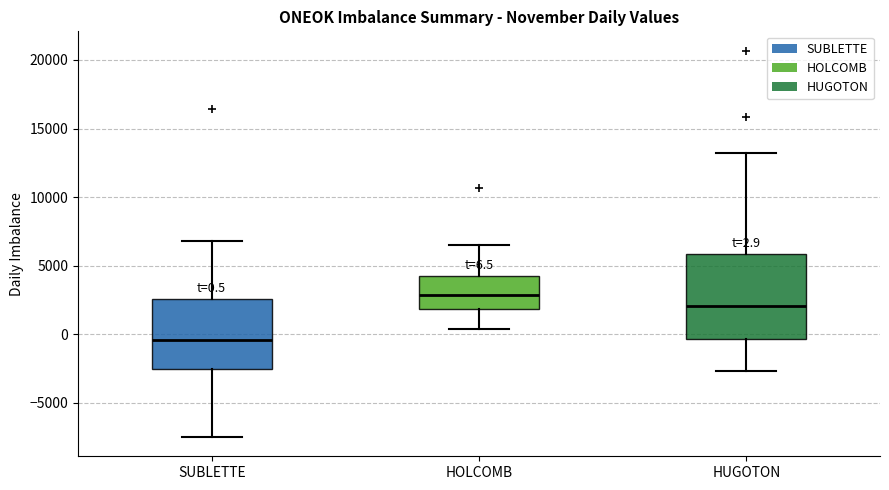

Which box has the lowest median line?

SUBLETTE